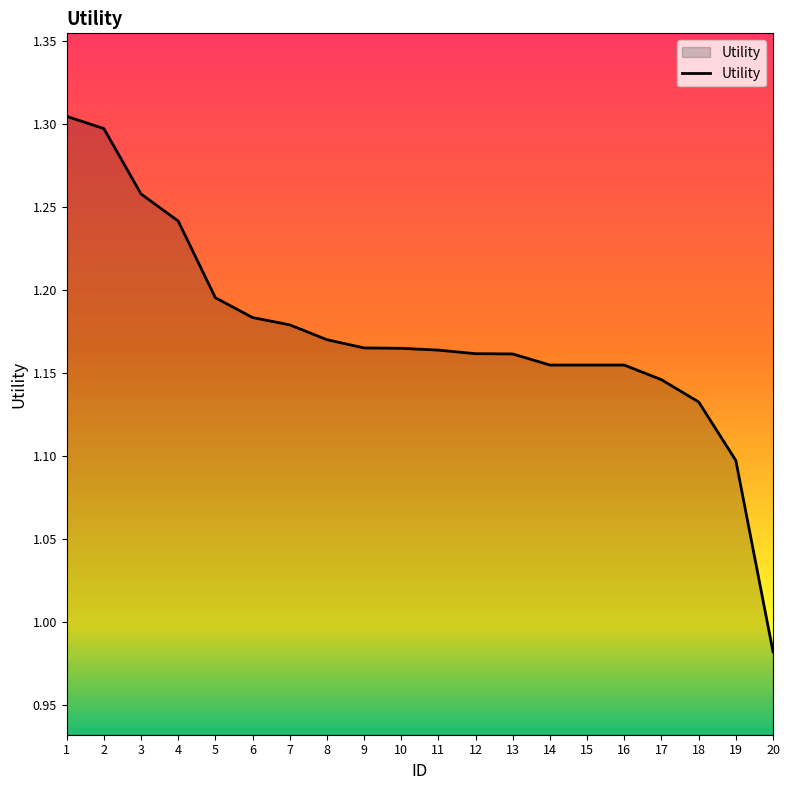

The chart shows a value of 1.3 at 1. True or false?

True